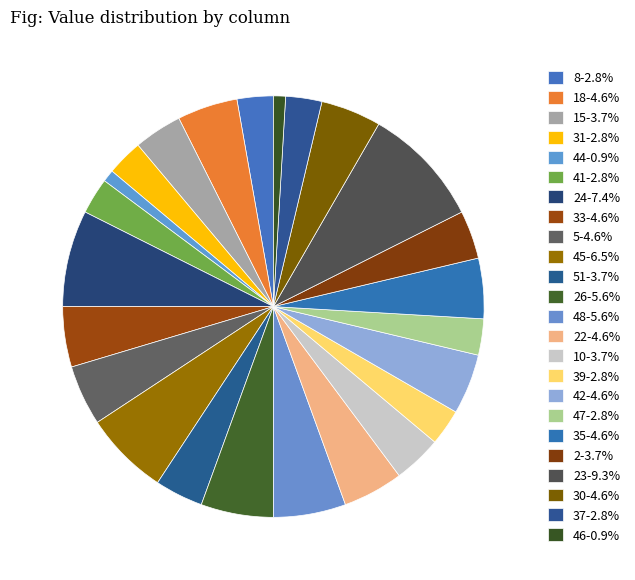

How many slices are in this pie chart?

24